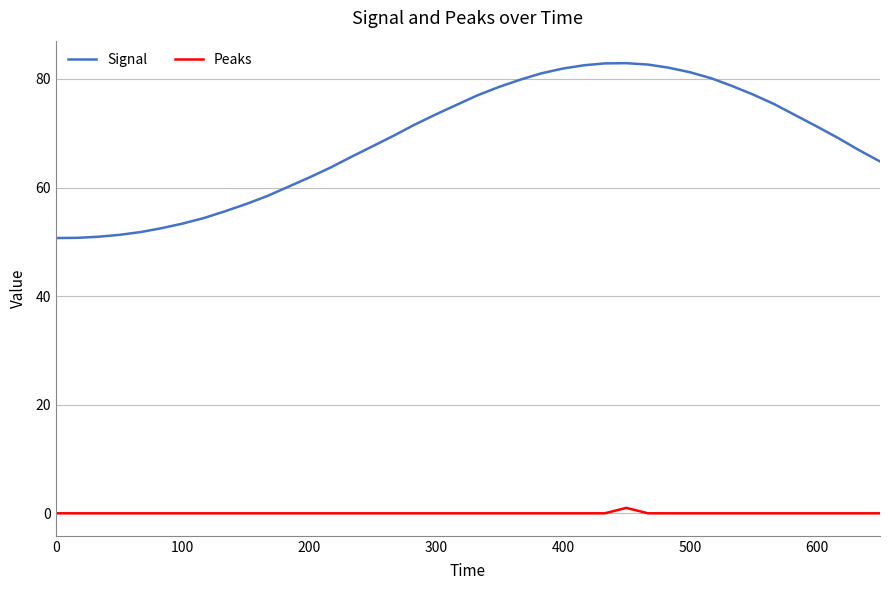

Is this an area chart (filled region under the line)?

No